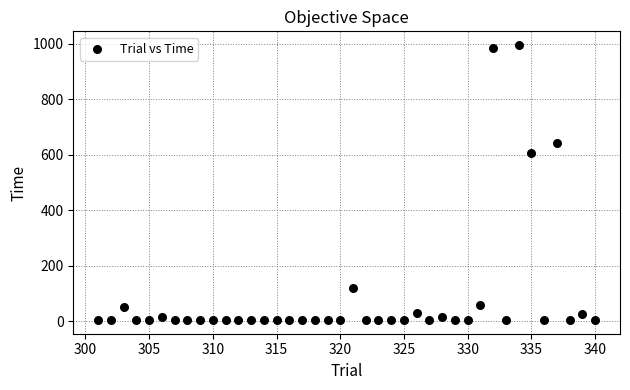

What Y value in the scatter plot is closest to 499?

605.7